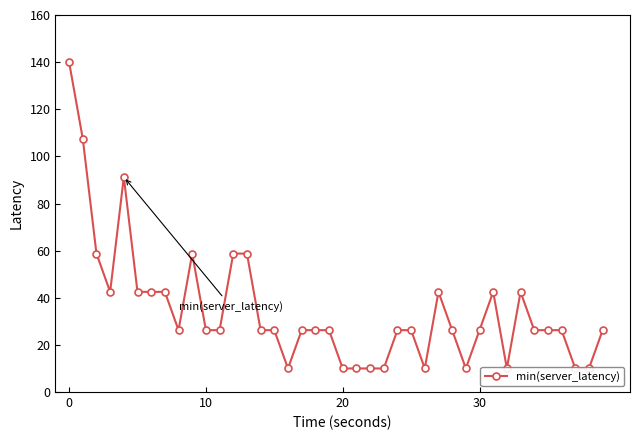

What is the ratio of the value at 21 to the value at 5?

0.2